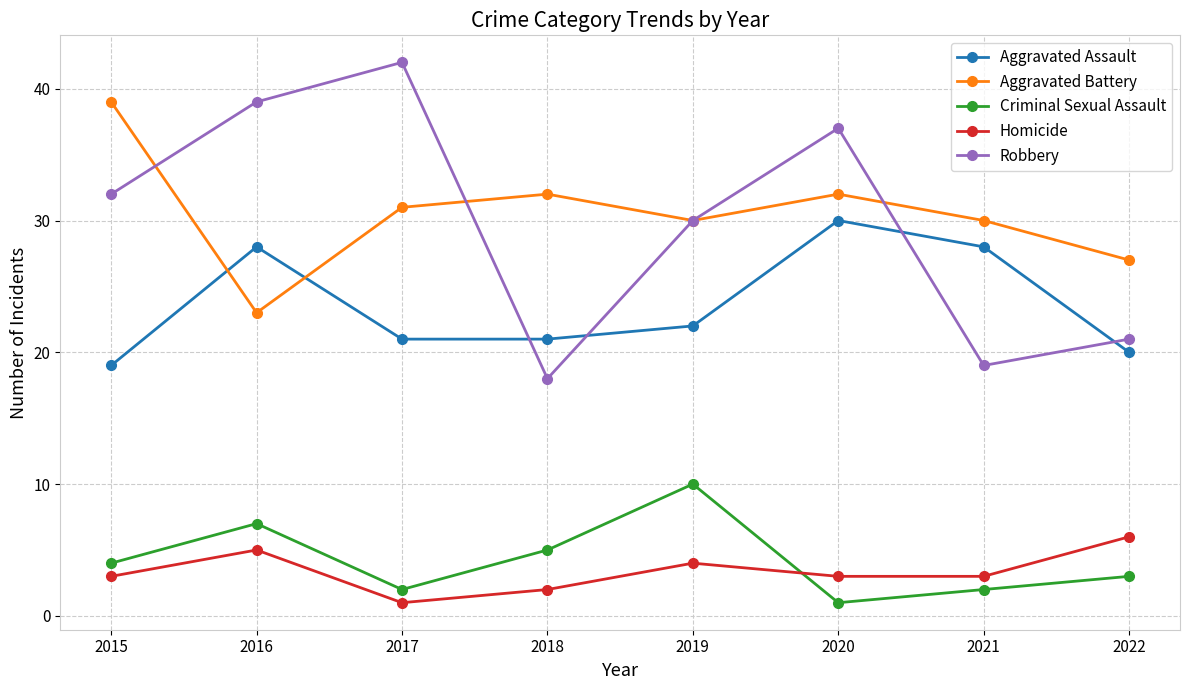

What is the sum of the Robbery values at 2018 and 2019?

48